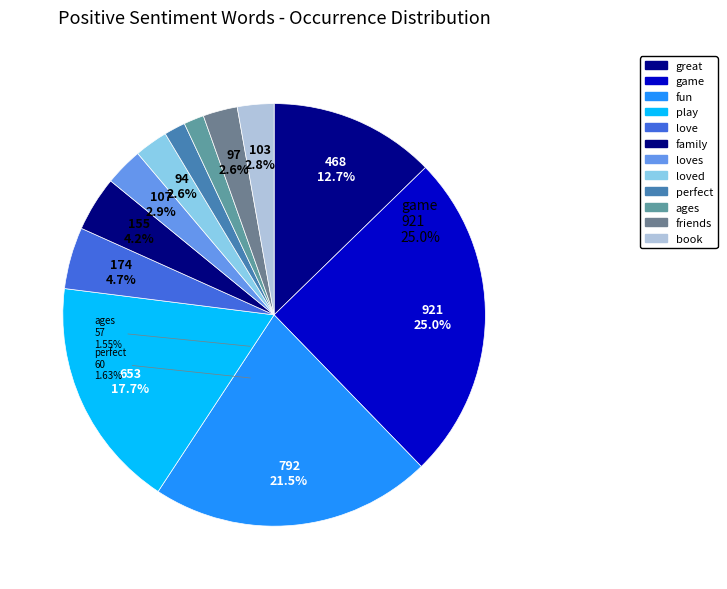

What is the ratio of the value at fun to the value at love?

4.6